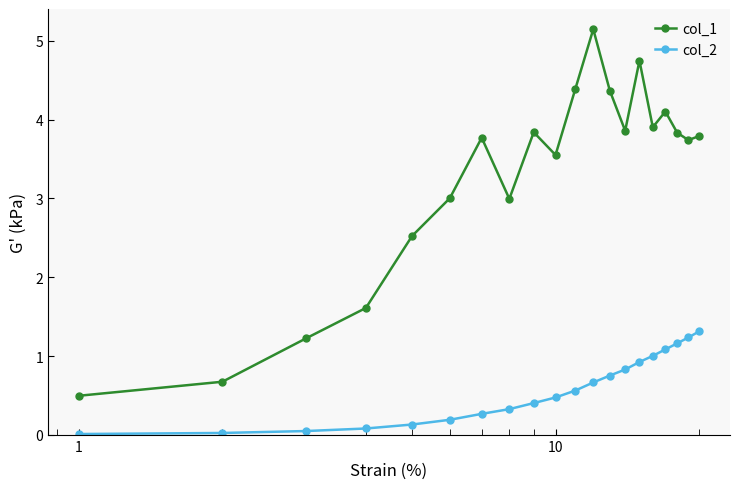

True or false: col_1 has more than 0 interior local peaks.

True